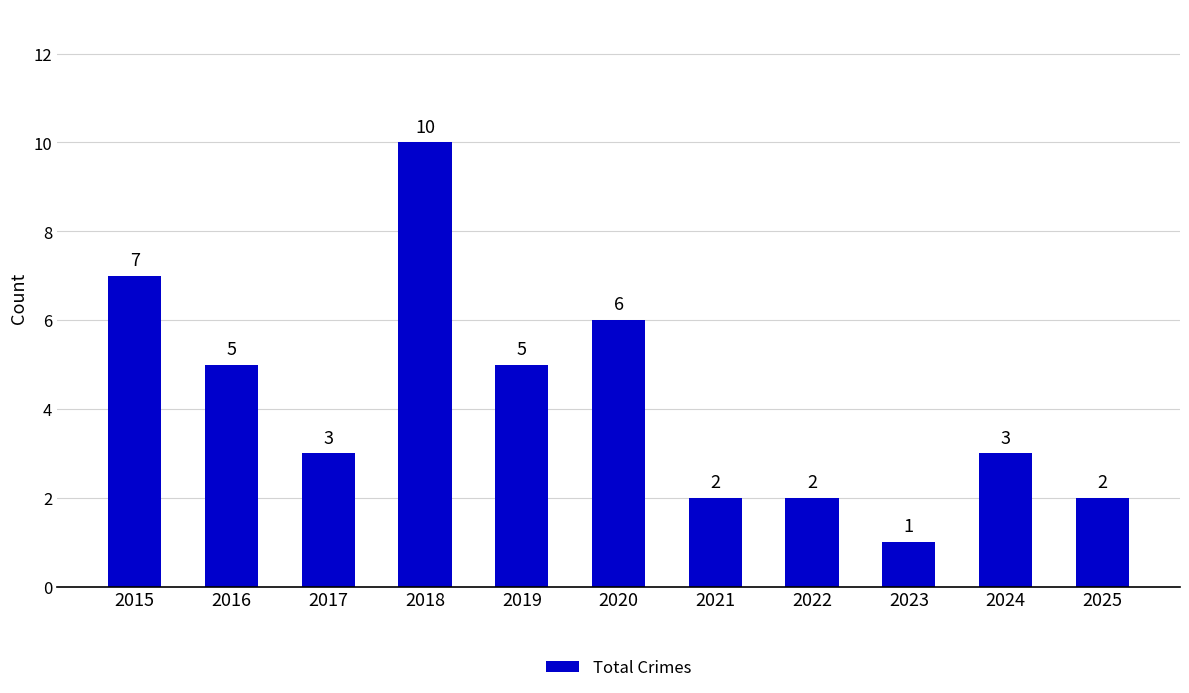

What is the sum of all values?

46